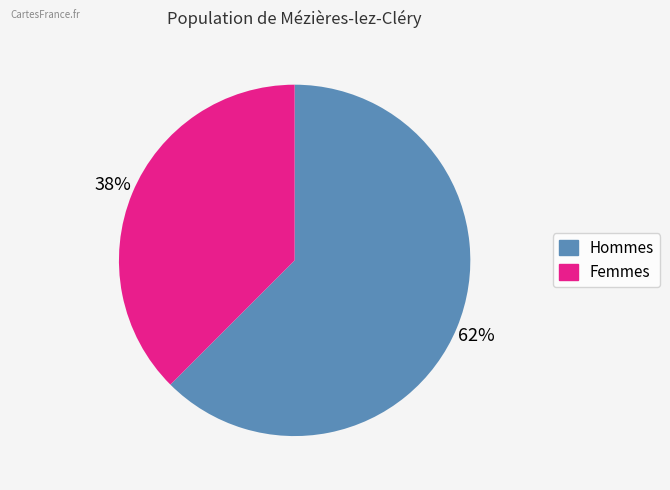

Is there a majority slice in this chart?

Yes